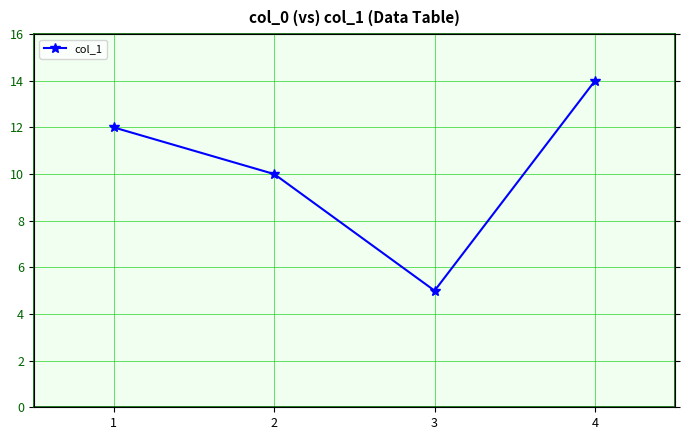

How many values are below 12?

2